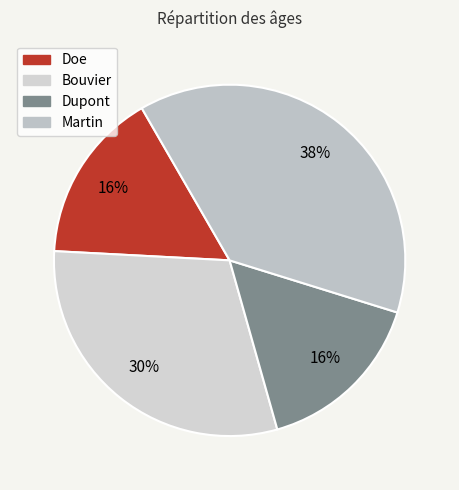

Count the number of slices in the pie.

4